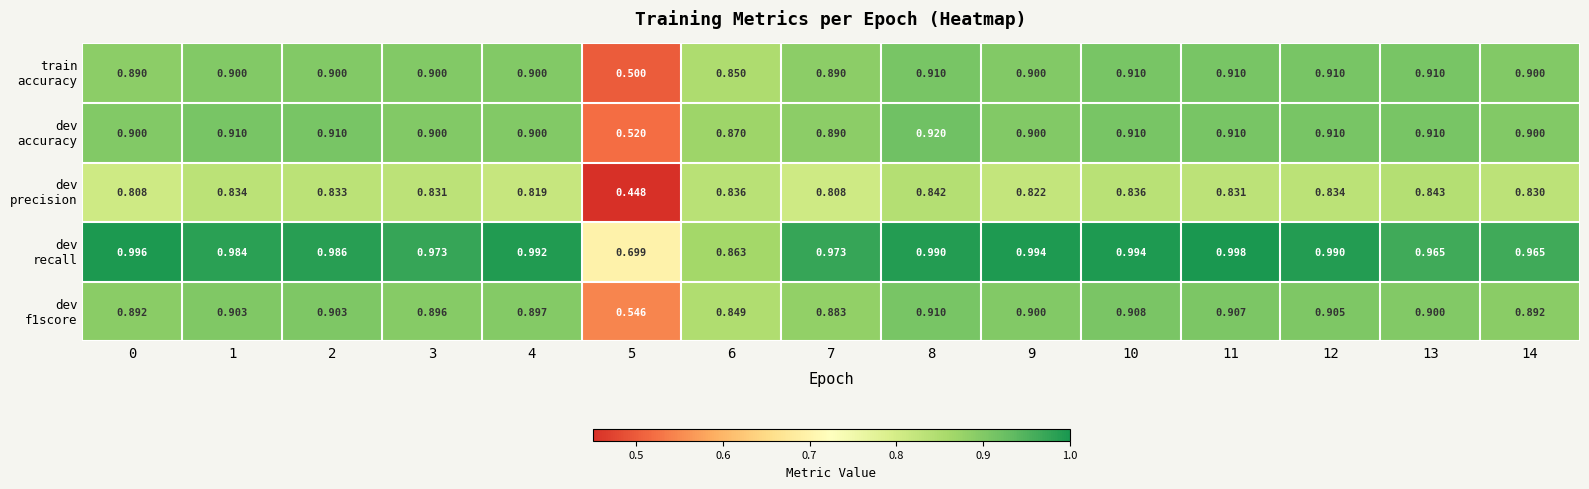

How many distinct data groups are displayed?

5